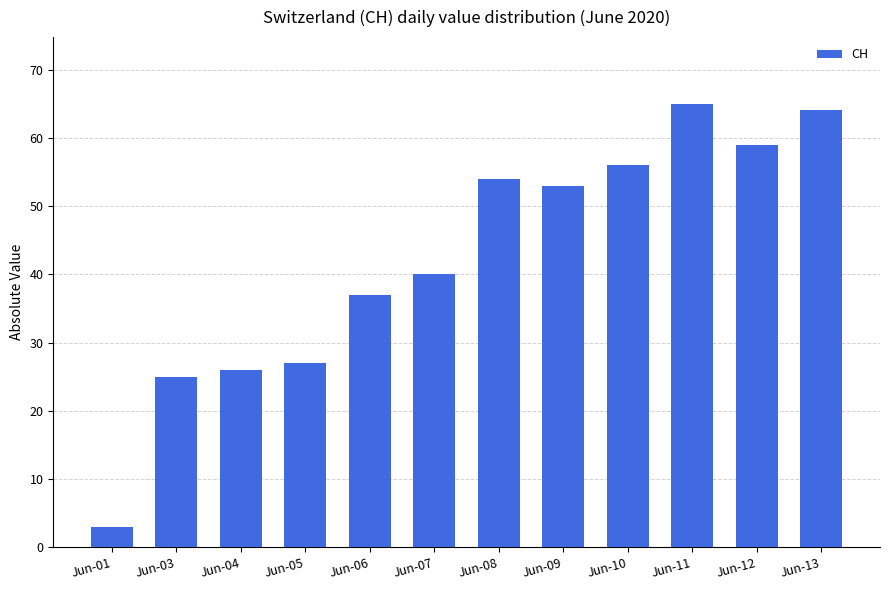

What is the value of the 12th bar from the left?

64